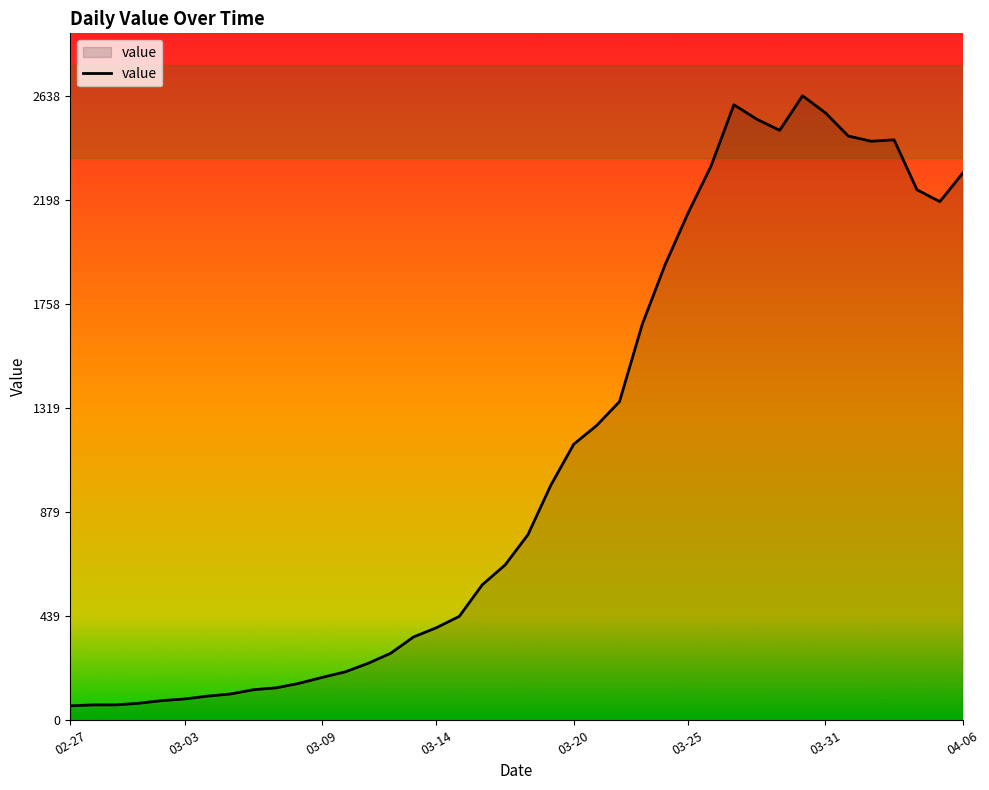

What is the average value?

1124